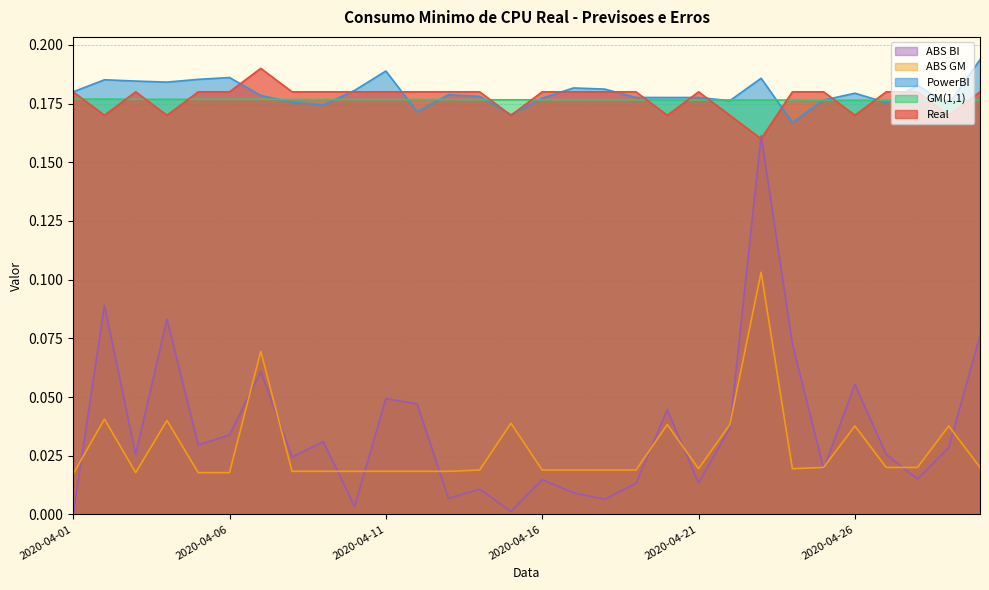

At which label is Real closest to 0?

2020-04-23